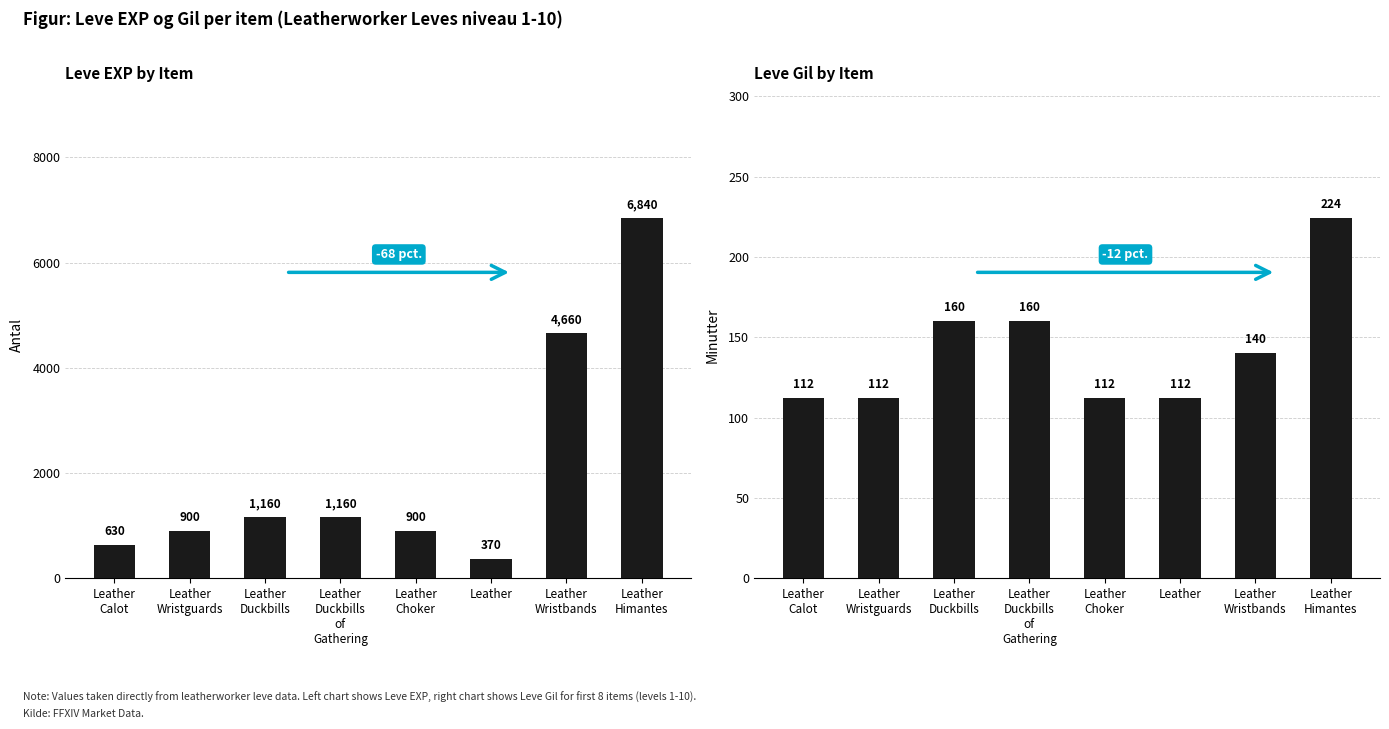

What are all the series names shown in the legend?

Leve EXP, Leve Gil